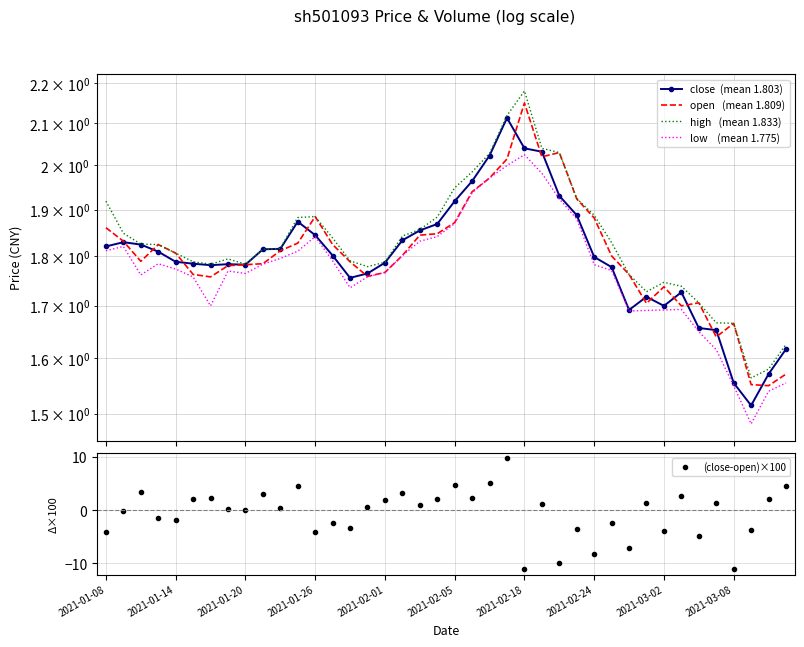

What is the value of the open   (mean 1.809) point at the 34th from the left?

1.7